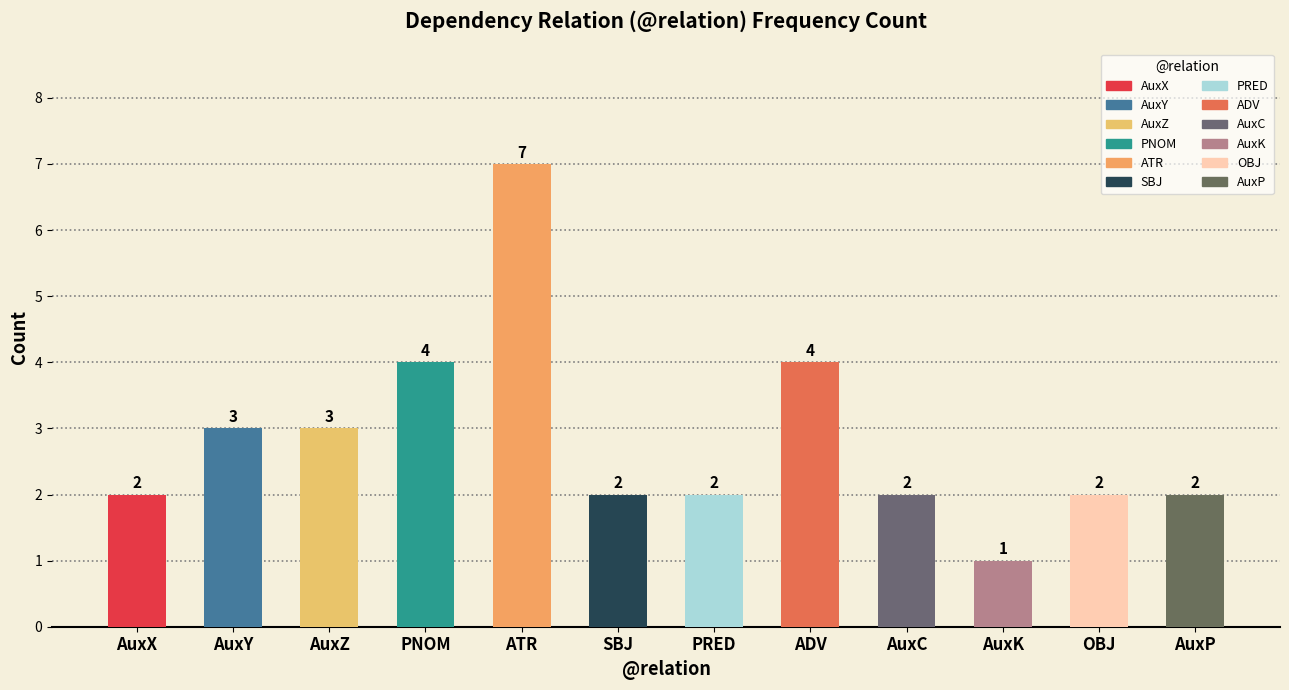

The value at ATR is 1. True or false?

False